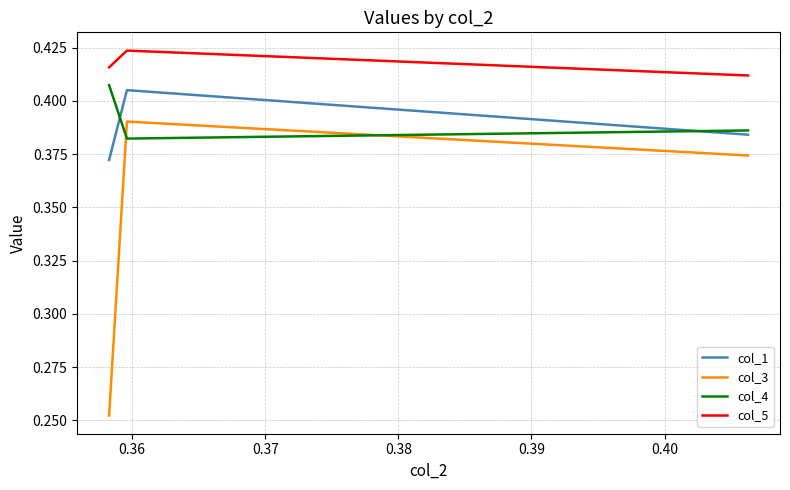

What is the difference between the maximum and minimum values in the col_3 series?

0.1